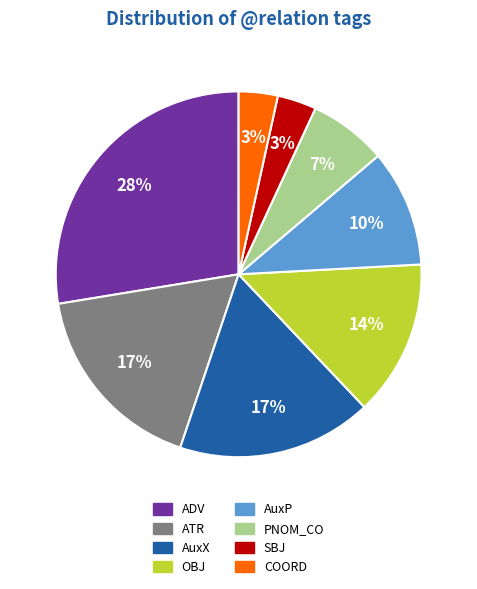

Which category has the biggest portion of the pie?

ADV